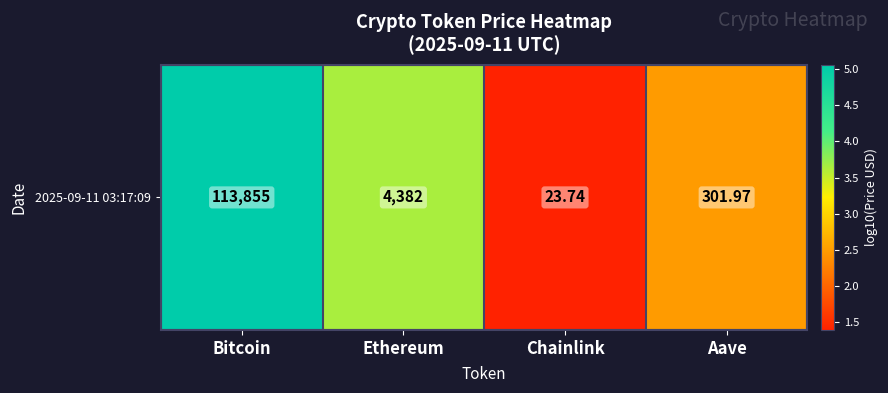

At which category does the chart reach its peak across all series?

Bitcoin